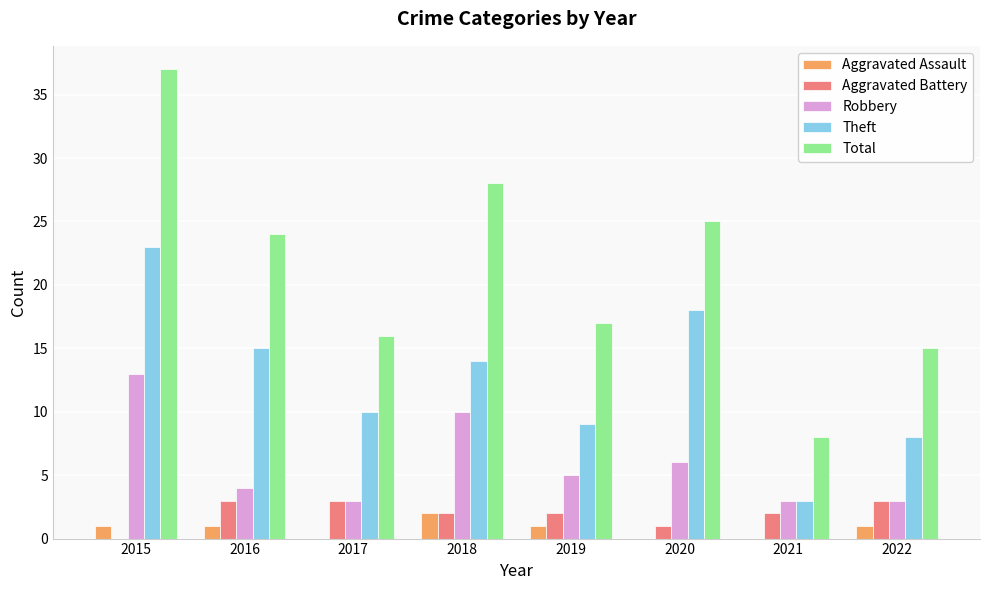

What is the difference between the Aggravated Battery values at 2018 and 2015?

2